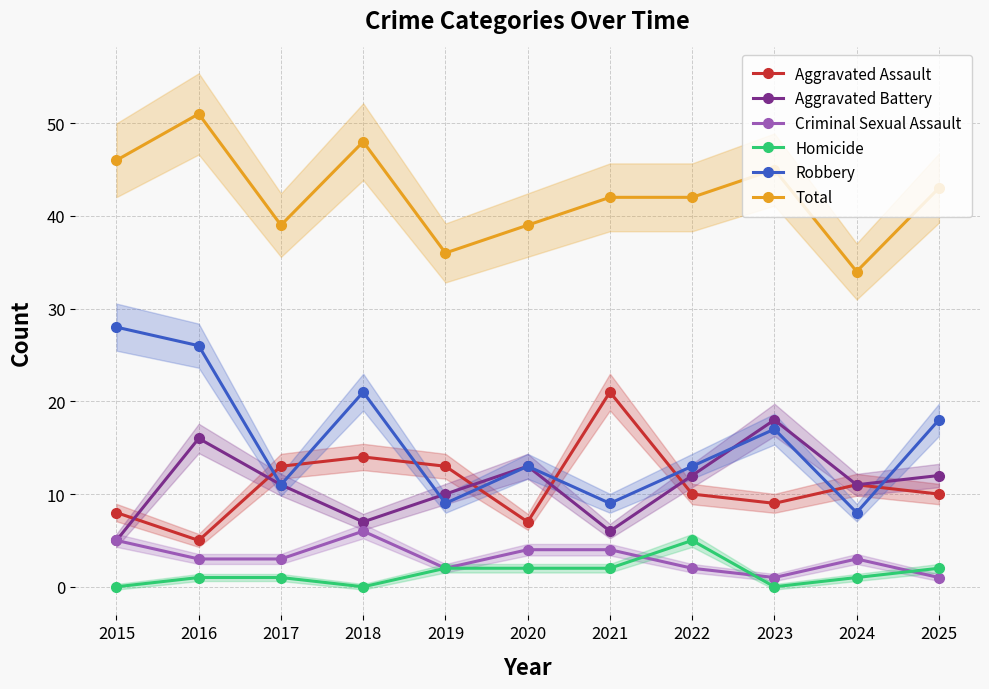

The value of Robbery at 2017 is 11. True or false?

True